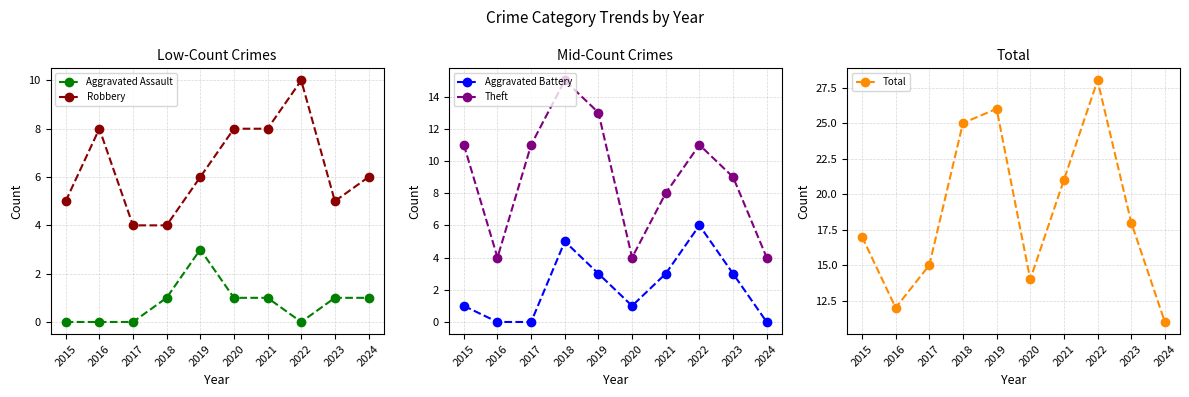

What is the sum of the Aggravated Assault values at 2023 and 2021?

2